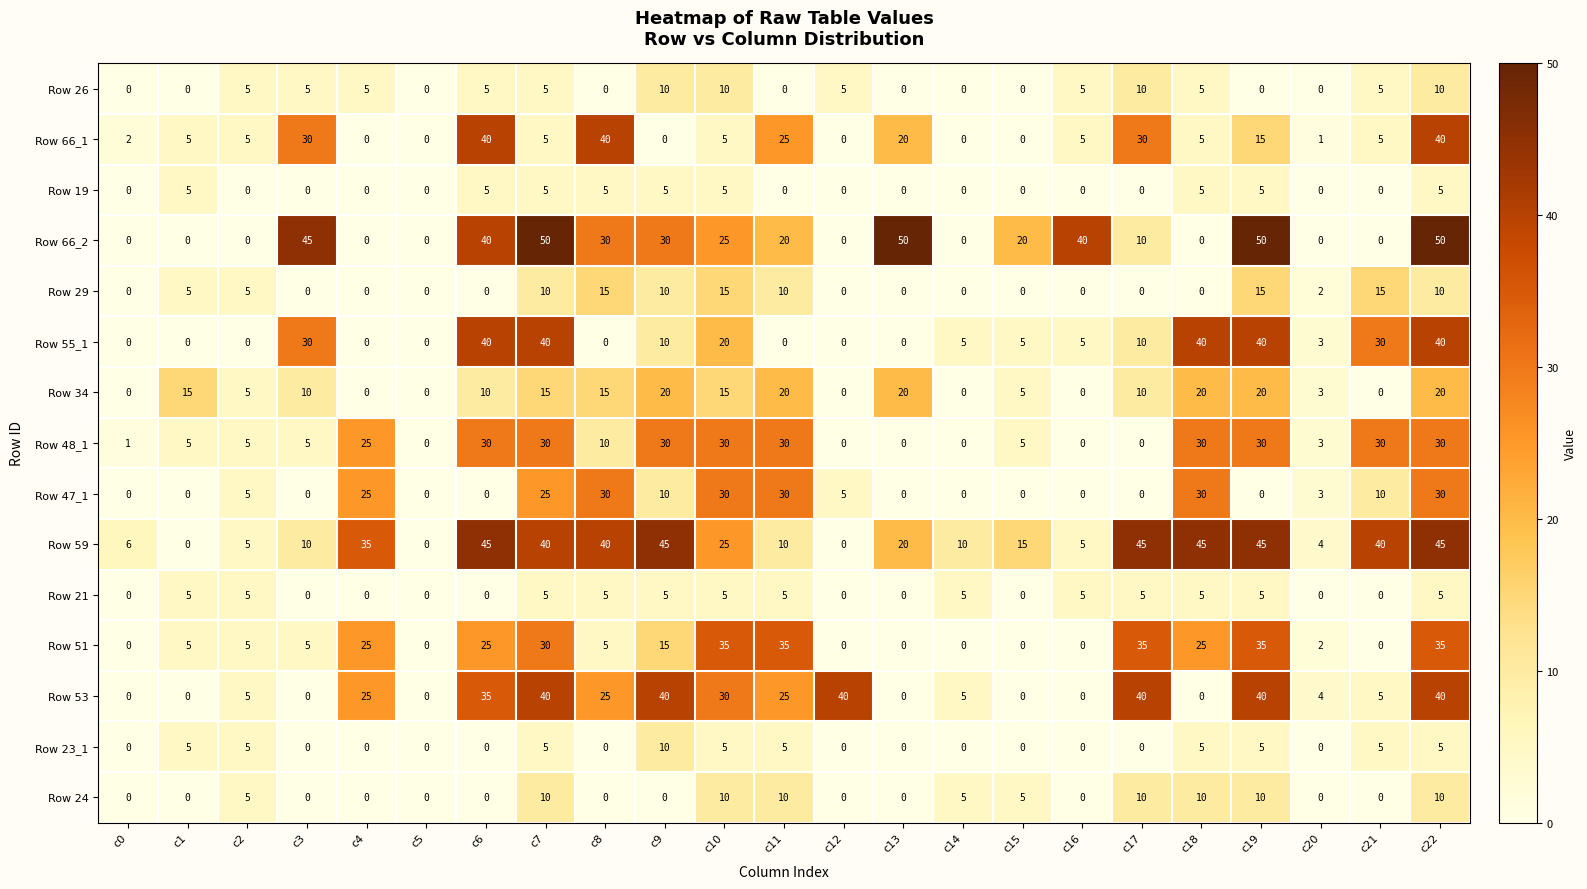

Is it true that Row 66_2 equals 40 at c16?

True